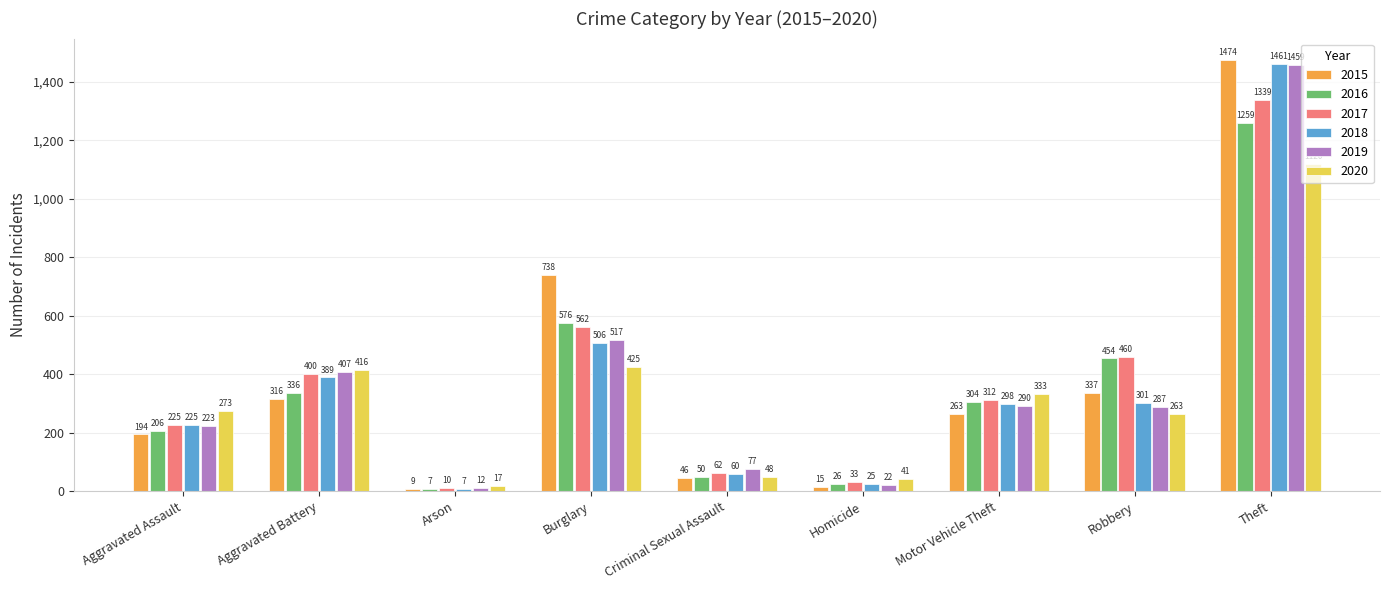

How many data points in 2019 are less than 287?

4